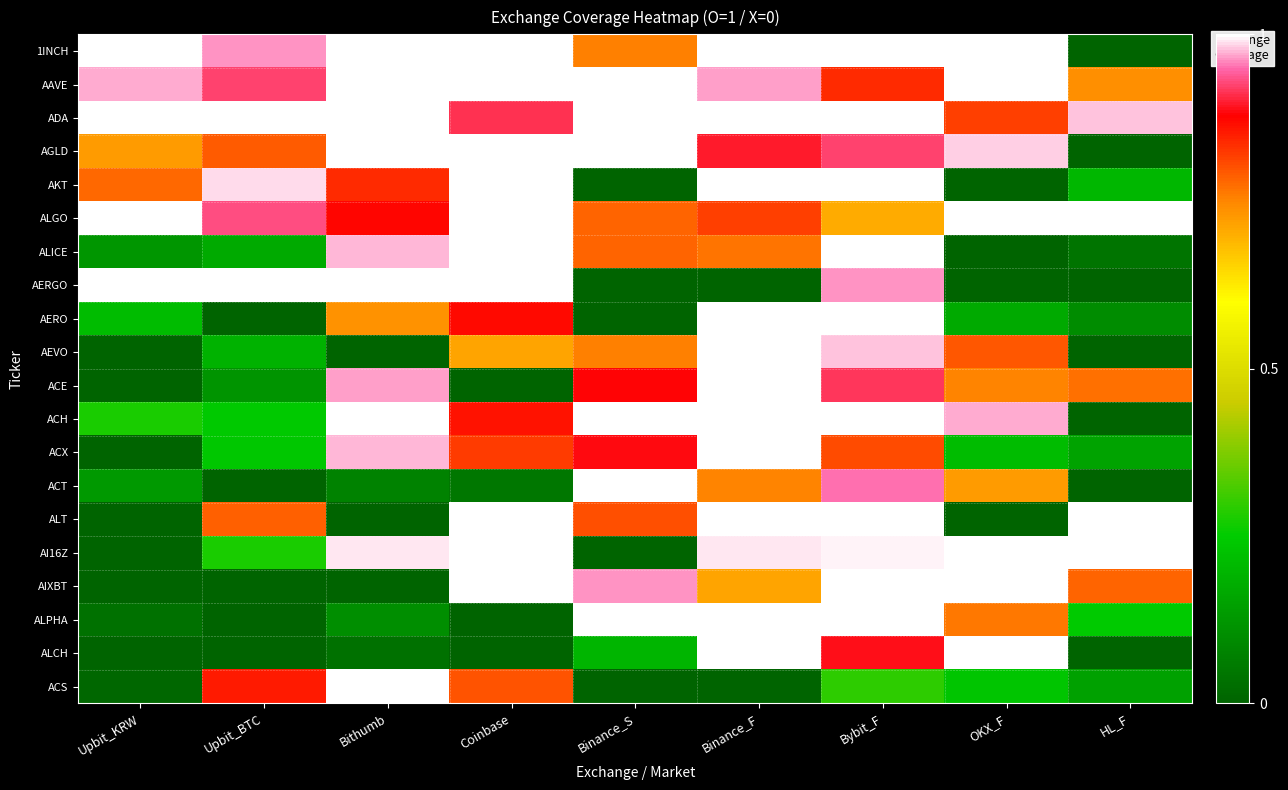

Reading right to left, what are all the values shown in this chart?

1INCH: HL_F=0.0	OKX_F=1.0	Bybit_F=1.0	Binance_F=1.0	Binance_S=0.8	Coinbase=1.0	Bithumb=1.0	Upbit_BTC=1.0	Upbit_KRW=1.0
AAVE: HL_F=0.7	OKX_F=1.0	Bybit_F=0.8	Binance_F=1.0	Binance_S=1.0	Coinbase=1.0	Bithumb=1.0	Upbit_BTC=0.9	Upbit_KRW=1.0
ADA: HL_F=1.0	OKX_F=0.8	Bybit_F=1.0	Binance_F=1.0	Binance_S=1.0	Coinbase=0.9	Bithumb=1.0	Upbit_BTC=1.0	Upbit_KRW=1.0
AGLD: HL_F=0.0	OKX_F=1.0	Bybit_F=0.9	Binance_F=0.9	Binance_S=1.0	Coinbase=1.0	Bithumb=1.0	Upbit_BTC=0.8	Upbit_KRW=0.7
AKT: HL_F=0.2	OKX_F=0.0	Bybit_F=1.0	Binance_F=1.0	Binance_S=0.0	Coinbase=1.0	Bithumb=0.8	Upbit_BTC=1.0	Upbit_KRW=0.8
ALGO: HL_F=1.0	OKX_F=1.0	Bybit_F=0.7	Binance_F=0.8	Binance_S=0.8	Coinbase=1.0	Bithumb=0.9	Upbit_BTC=0.9	Upbit_KRW=1.0
ALICE: HL_F=0.0	OKX_F=0.0	Bybit_F=1.0	Binance_F=0.8	Binance_S=0.8	Coinbase=1.0	Bithumb=1.0	Upbit_BTC=0.2	Upbit_KRW=0.1
AERGO: HL_F=0.0	OKX_F=0.0	Bybit_F=1.0	Binance_F=0.0	Binance_S=0.0	Coinbase=1.0	Bithumb=1.0	Upbit_BTC=1.0	Upbit_KRW=1.0
AERO: HL_F=0.1	OKX_F=0.2	Bybit_F=1.0	Binance_F=1.0	Binance_S=0.0	Coinbase=0.9	Bithumb=0.7	Upbit_BTC=0.0	Upbit_KRW=0.2
AEVO: HL_F=0.0	OKX_F=0.8	Bybit_F=1.0	Binance_F=1.0	Binance_S=0.8	Coinbase=0.7	Bithumb=0.0	Upbit_BTC=0.2	Upbit_KRW=0.0
ACE: HL_F=0.8	OKX_F=0.8	Bybit_F=0.9	Binance_F=1.0	Binance_S=0.9	Coinbase=0.0	Bithumb=1.0	Upbit_BTC=0.1	Upbit_KRW=0.0
ACH: HL_F=0.0	OKX_F=1.0	Bybit_F=1.0	Binance_F=1.0	Binance_S=1.0	Coinbase=0.9	Bithumb=1.0	Upbit_BTC=0.2	Upbit_KRW=0.3
ACX: HL_F=0.2	OKX_F=0.2	Bybit_F=0.8	Binance_F=1.0	Binance_S=0.9	Coinbase=0.8	Bithumb=1.0	Upbit_BTC=0.2	Upbit_KRW=0.0
ACT: HL_F=0.0	OKX_F=0.7	Bybit_F=0.9	Binance_F=0.8	Binance_S=1.0	Coinbase=0.1	Bithumb=0.1	Upbit_BTC=0.0	Upbit_KRW=0.1
ALT: HL_F=1.0	OKX_F=0.0	Bybit_F=1.0	Binance_F=1.0	Binance_S=0.8	Coinbase=1.0	Bithumb=0.0	Upbit_BTC=0.8	Upbit_KRW=0.0
AI16Z: HL_F=1.0	OKX_F=1.0	Bybit_F=1.0	Binance_F=1.0	Binance_S=0.0	Coinbase=1.0	Bithumb=1.0	Upbit_BTC=0.3	Upbit_KRW=0.0
AIXBT: HL_F=0.8	OKX_F=1.0	Bybit_F=1.0	Binance_F=0.7	Binance_S=1.0	Coinbase=1.0	Bithumb=0.0	Upbit_BTC=0.0	Upbit_KRW=0.0
ALPHA: HL_F=0.2	OKX_F=0.8	Bybit_F=1.0	Binance_F=1.0	Binance_S=1.0	Coinbase=0.0	Bithumb=0.1	Upbit_BTC=0.0	Upbit_KRW=0.0
ALCH: HL_F=0.0	OKX_F=1.0	Bybit_F=0.9	Binance_F=1.0	Binance_S=0.2	Coinbase=0.0	Bithumb=0.0	Upbit_BTC=0.0	Upbit_KRW=0.0
ACS: HL_F=0.1	OKX_F=0.2	Bybit_F=0.3	Binance_F=0.0	Binance_S=0.0	Coinbase=0.8	Bithumb=1.0	Upbit_BTC=0.9	Upbit_KRW=0.0